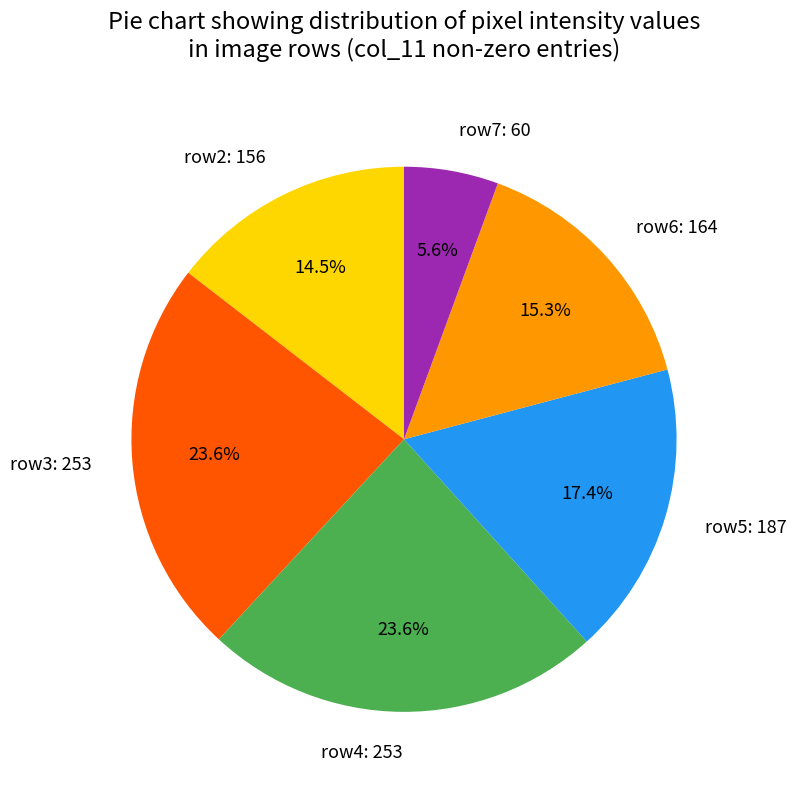

What is the ratio of the value at row7: 60 to the value at row2: 156?

0.4